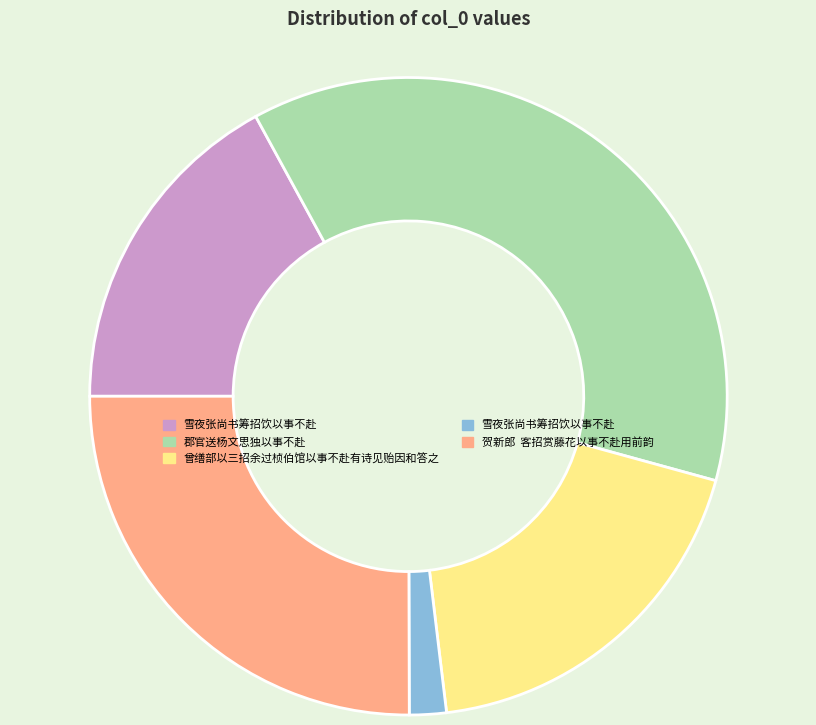

Does any single category account for the majority?

No